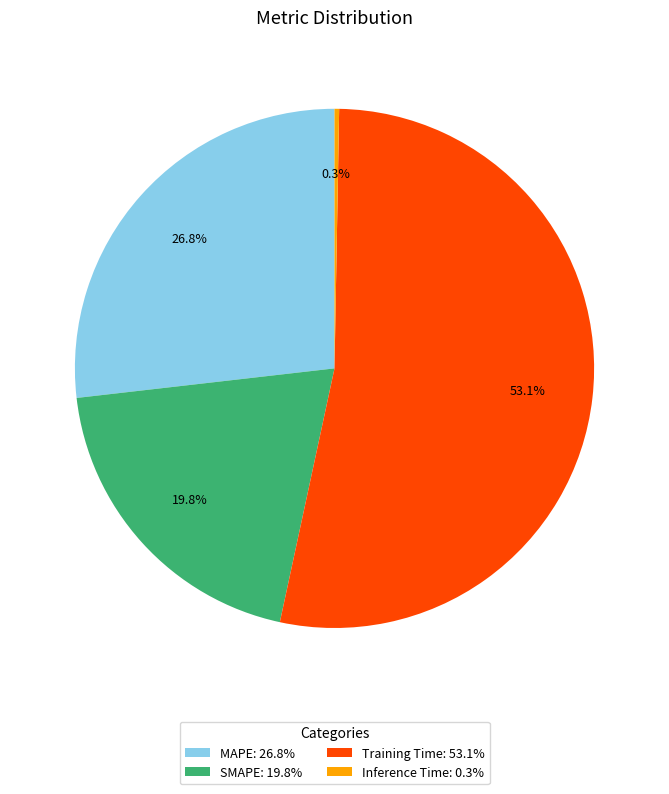

What is the ratio of the value at SMAPE: 19.8% to the value at Training Time: 53.1%?

0.4